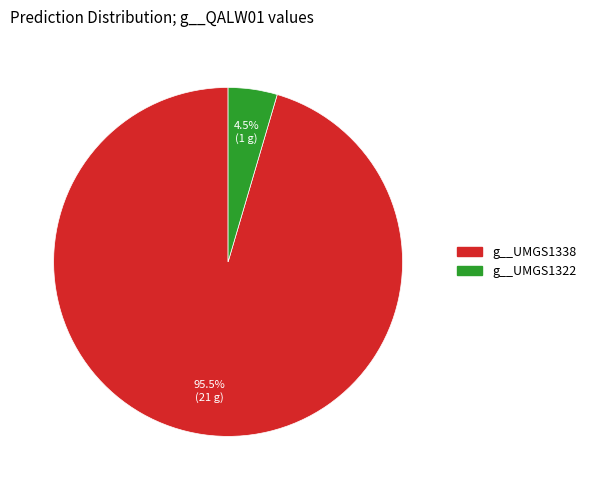

Which slice is the largest?

g__UMGS1338